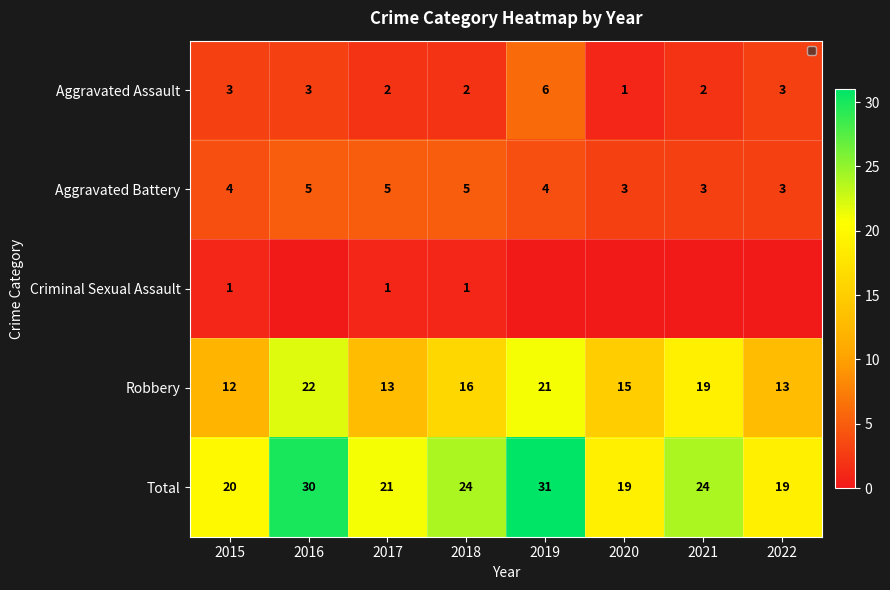

What value does the Aggravated Battery series have at 2018?

5